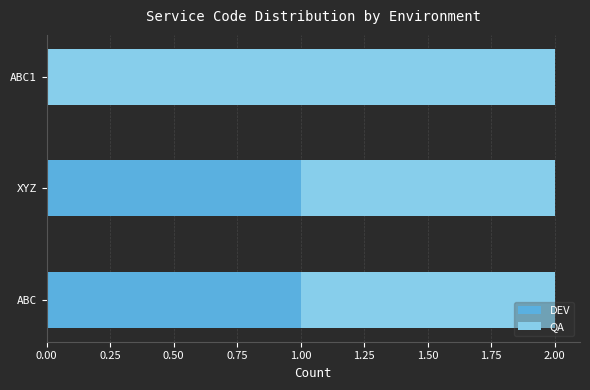

Is it true that DEV equals 2 at XYZ?

False